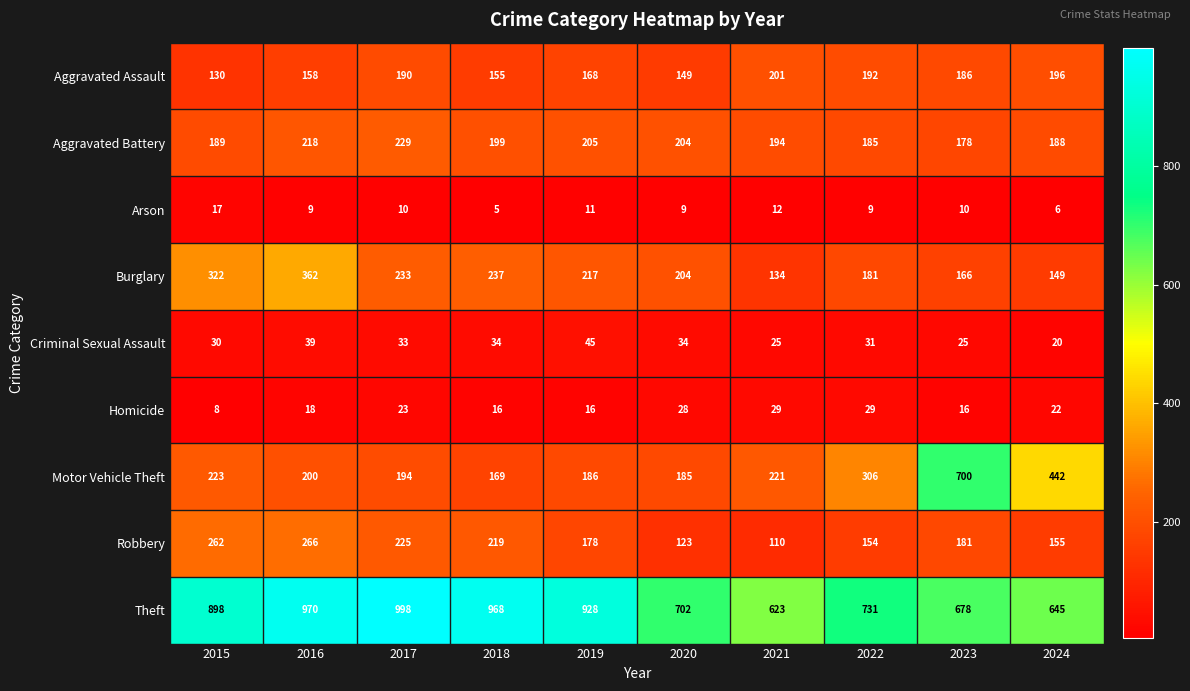

Rank the series at 2015 from highest to lowest value.

Theft, Burglary, Robbery, Motor Vehicle Theft, Aggravated Battery, Aggravated Assault, Criminal Sexual Assault, Arson, Homicide